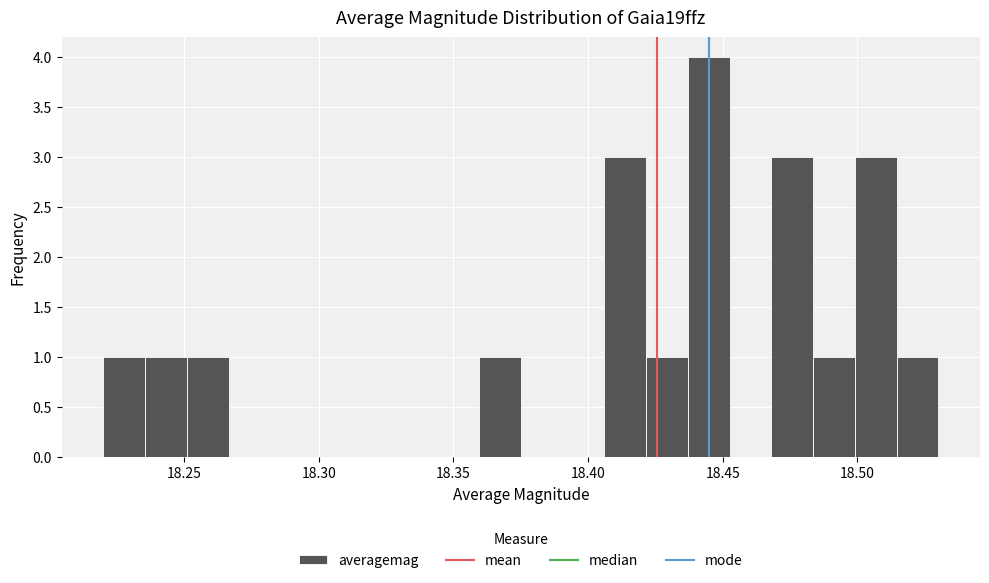

Read against the x-axis, roughly where is the centre of the tallest bar?

18.445